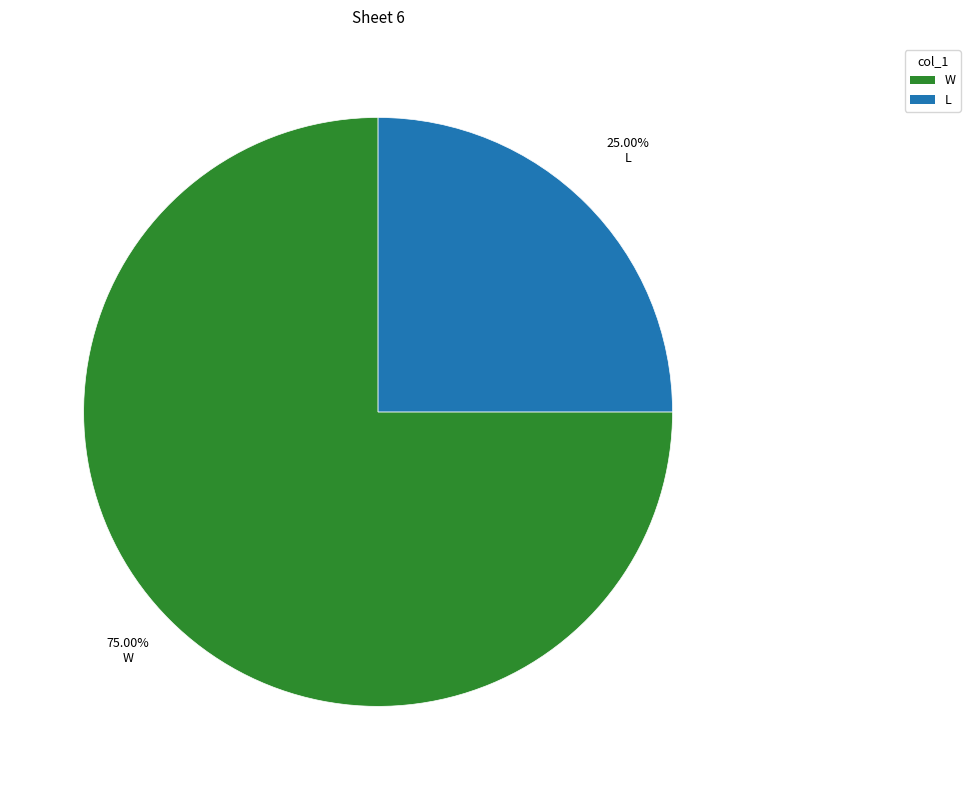

Count the number of slices in the pie.

2